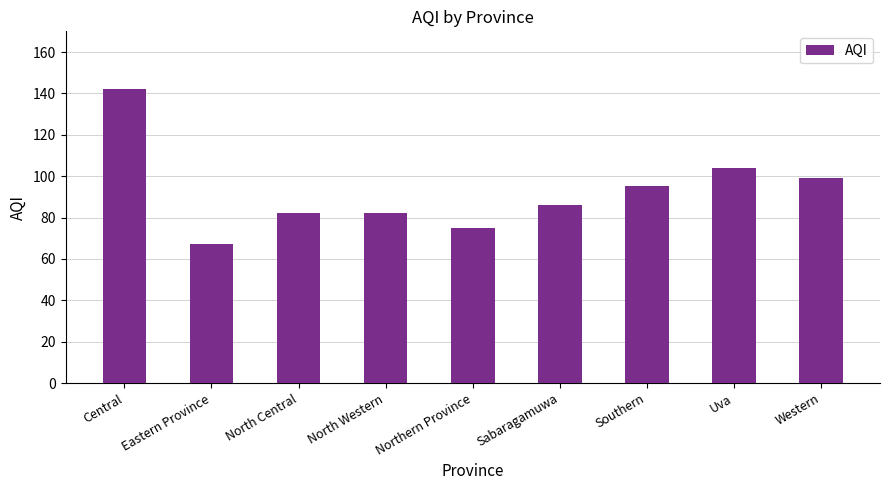

What is the difference between the values at Uva and Southern?

9